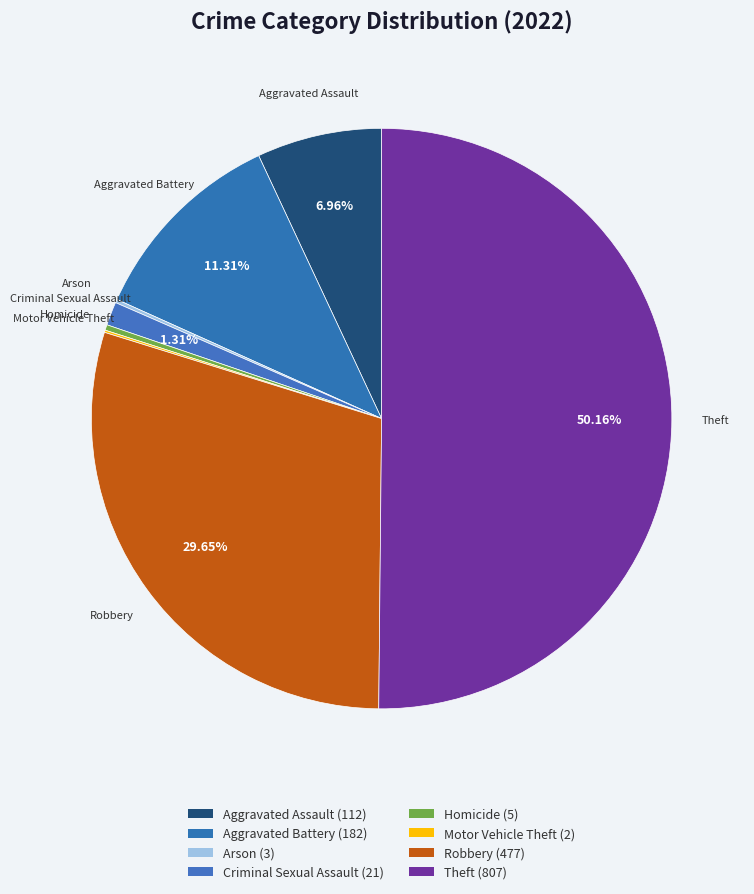

Count the number of slices in the pie.

8